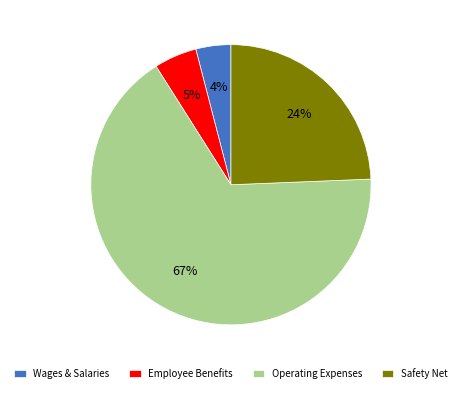

How many slices are in this pie chart?

4